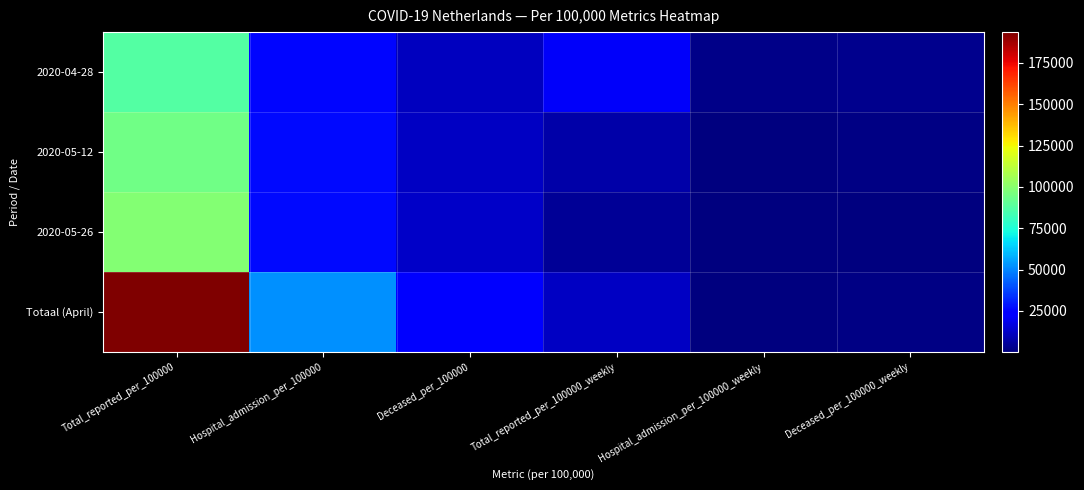

At which category does the chart reach its minimum across all series?

Hospital_admission_per_100000_weekly